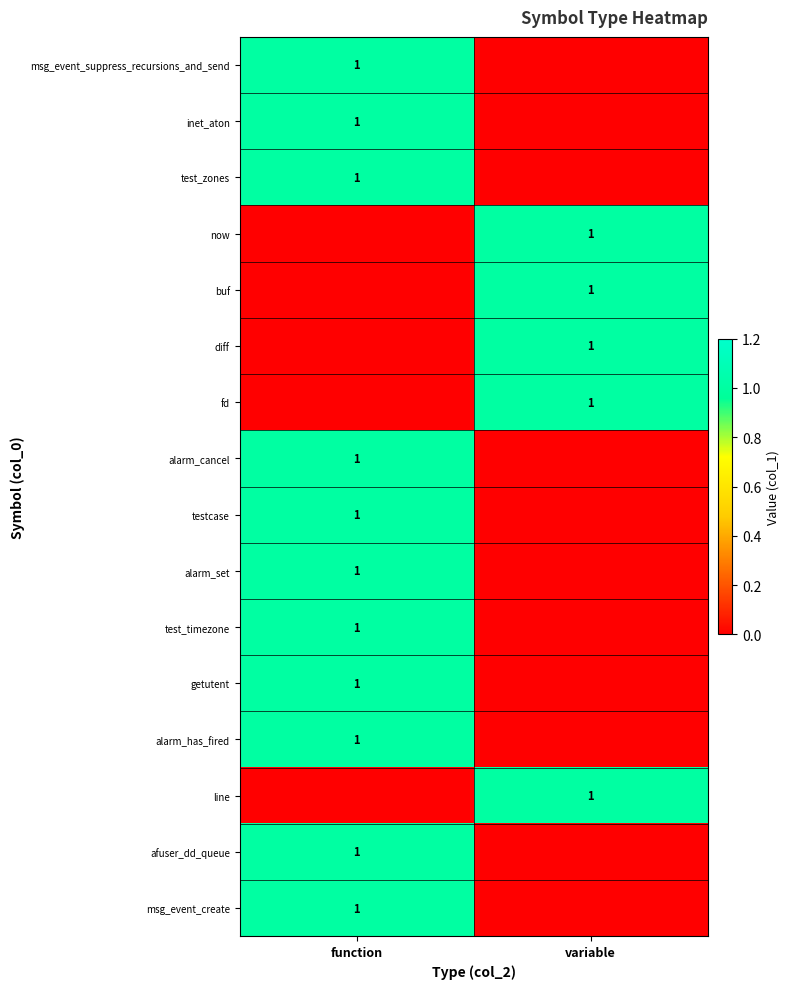

The value of testcase at function is 1. True or false?

True